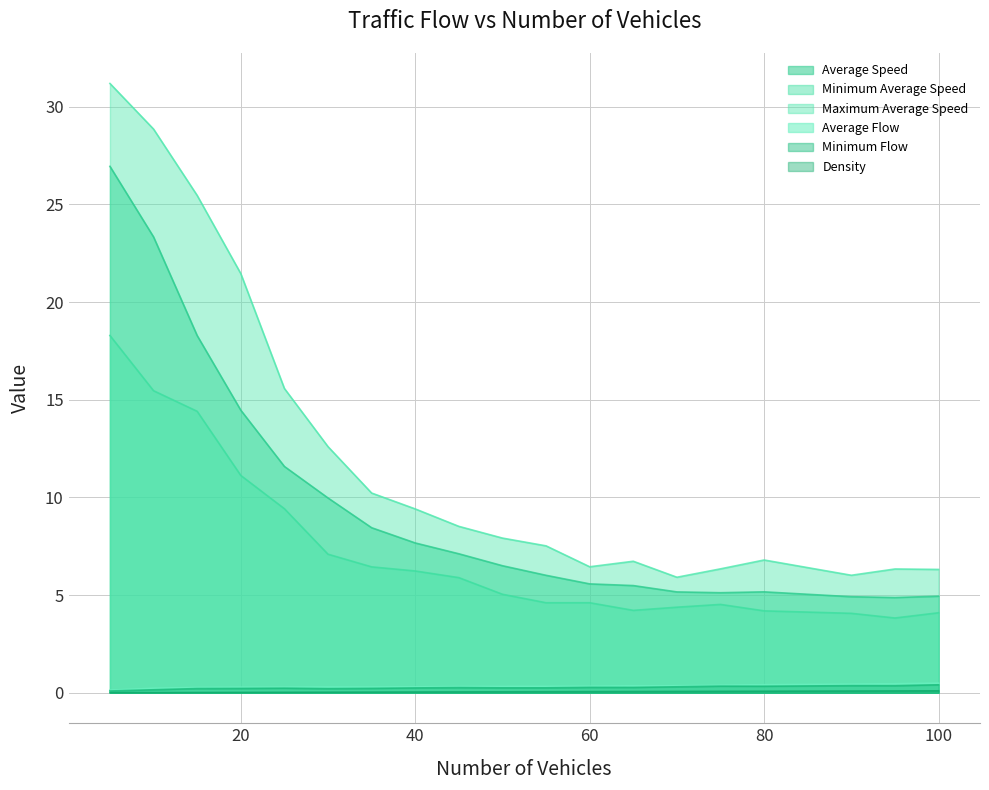

At which category does Average Speed reach its first local peak?

80